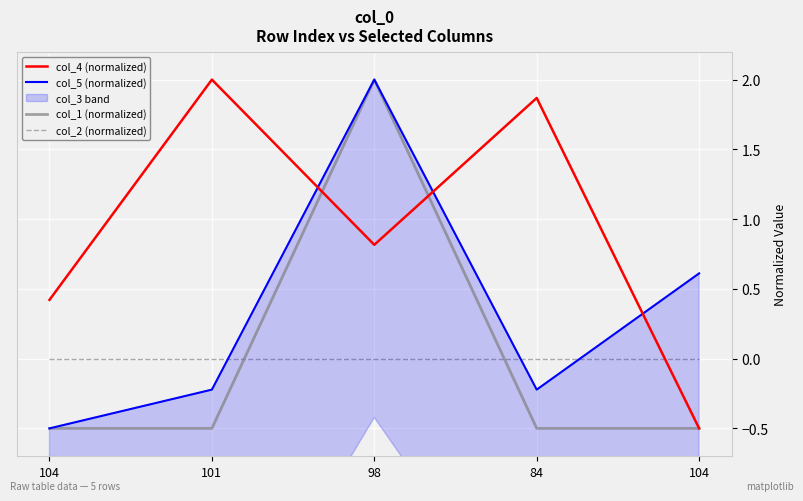

How many lines are shown in the chart?

4